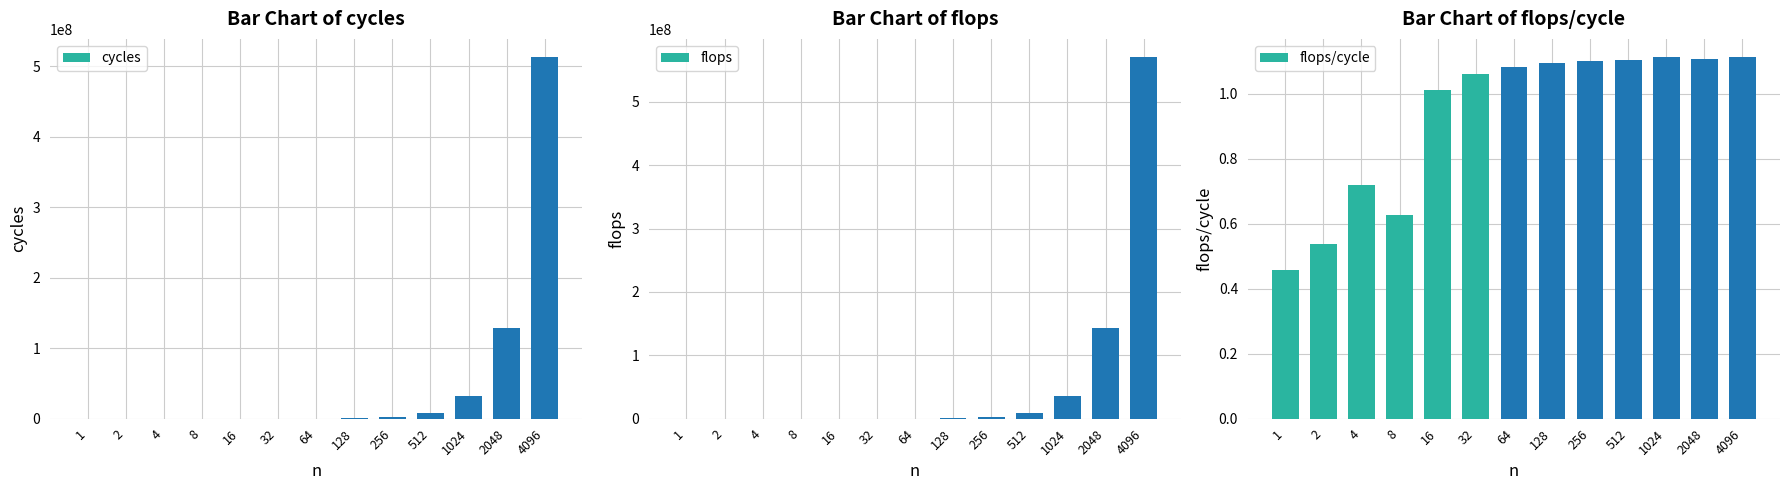

Does the chart contain stacked bars?

No